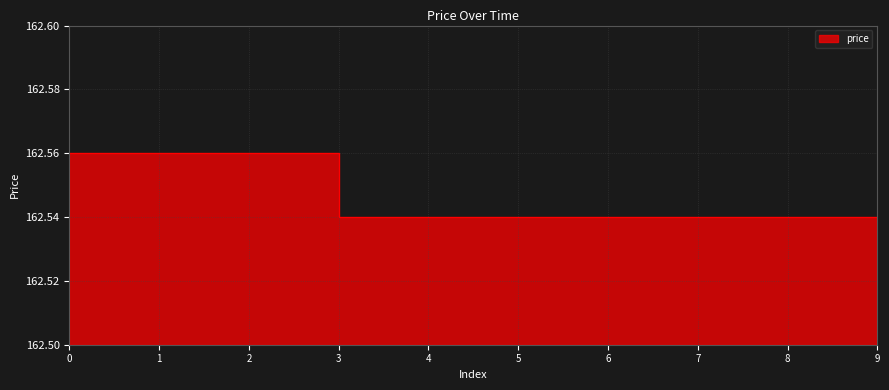

Rank the categories by value from lowest to highest.

3, 4, 5, 6, 7, 8, 9, 0, 1, 2